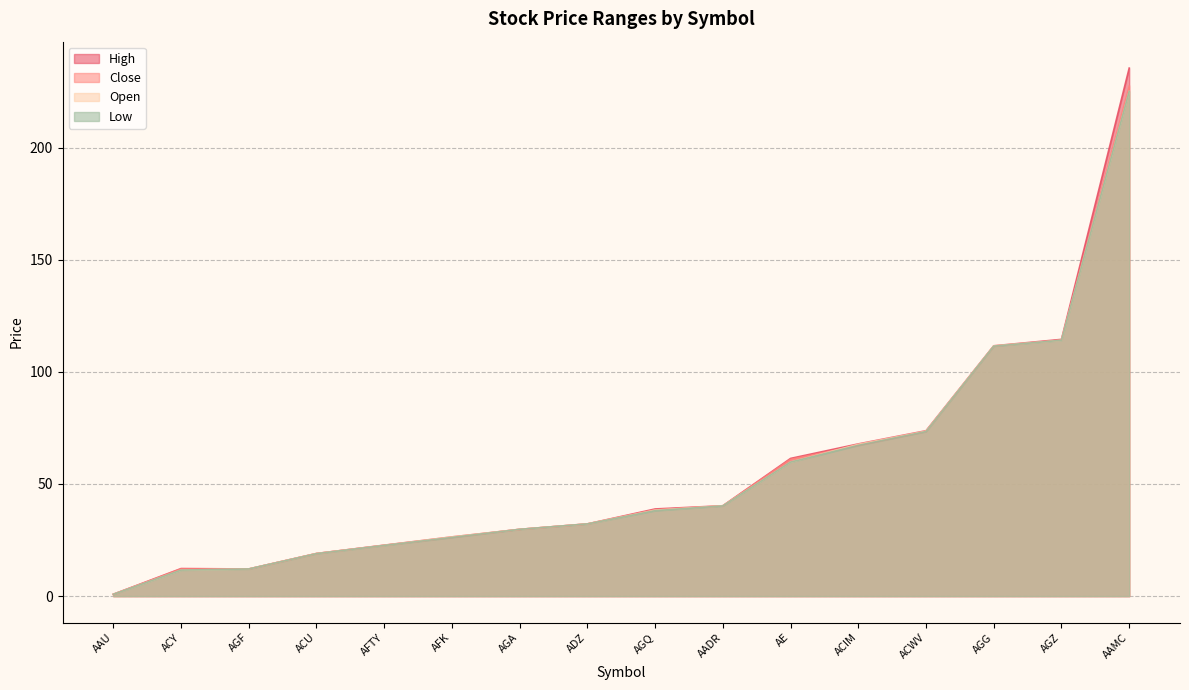

True or false: High and Open intersect in this chart.

False